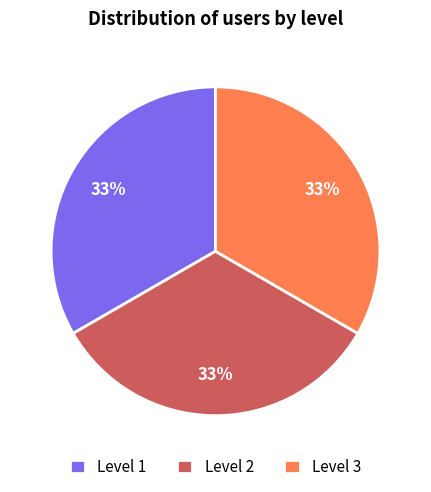

To the nearest percent, what percentage of the pie is Level 3?

33%